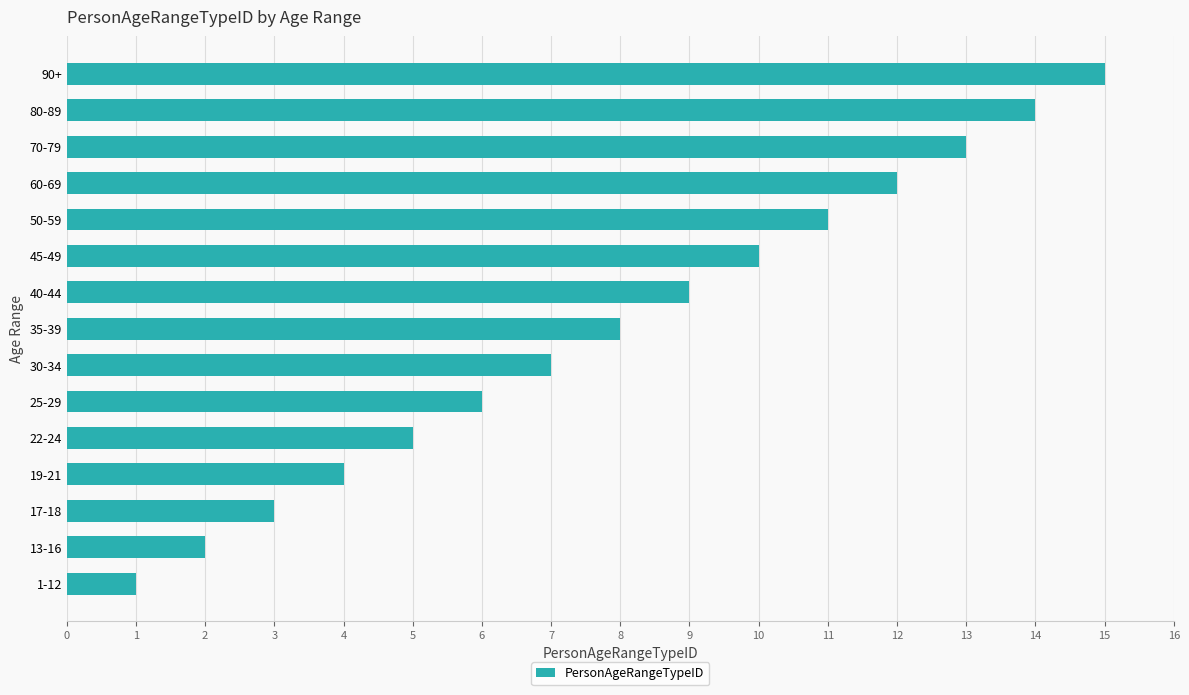

What value does the data have at 19-21?

4